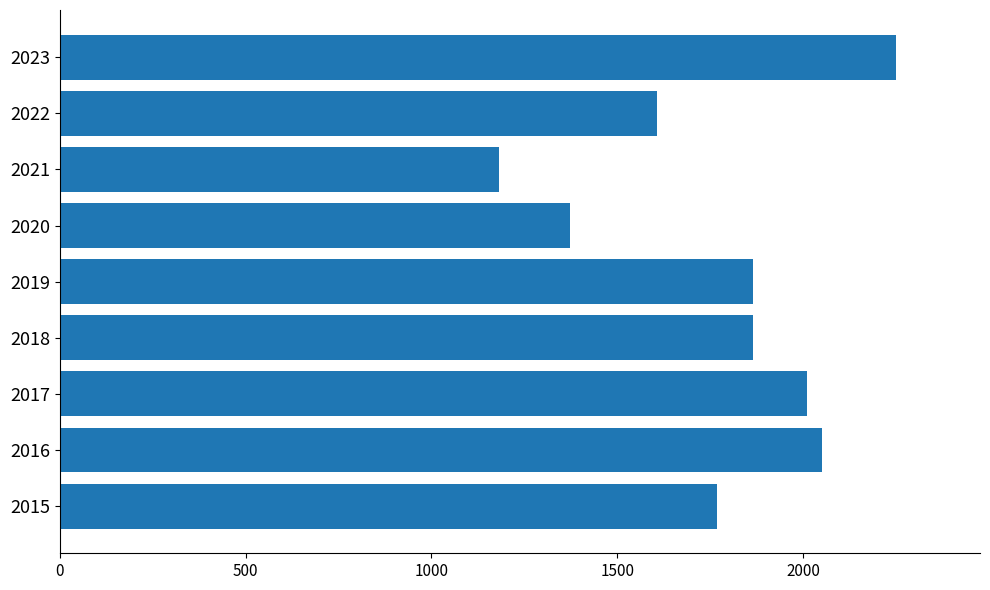

Which category has the lowest value across all series?

2021